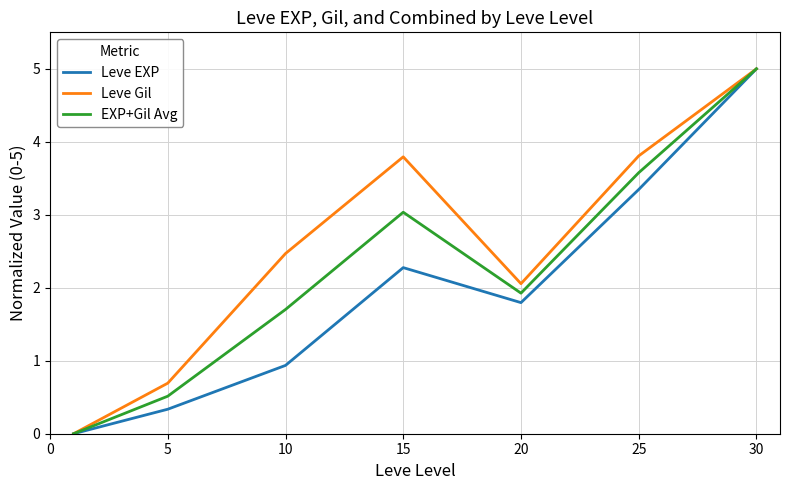

Which series has the largest total across all categories?

Leve Gil